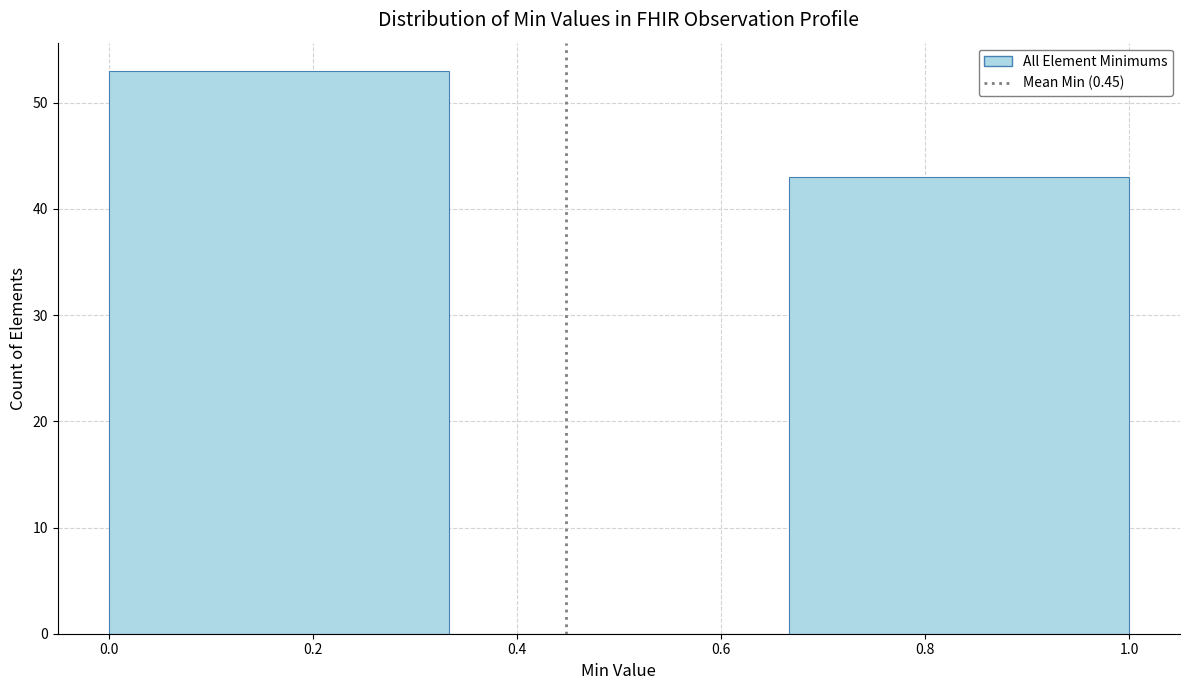

How tall is the bar that spans 0.00 to 0.34 on the x-axis? Neither the bar edges nor the heights are printed on the chart, so give them approximately, as read against the axes.

53